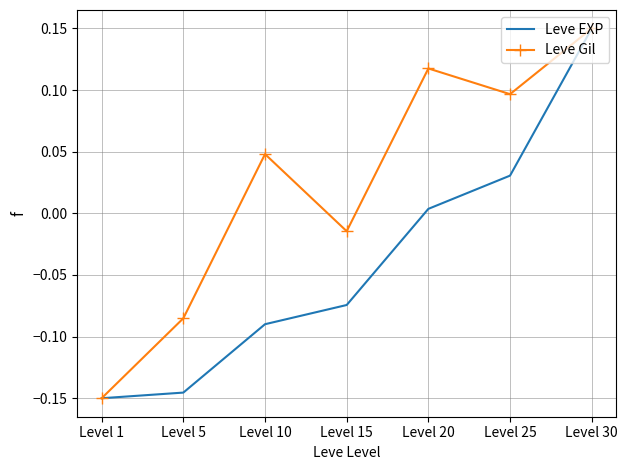

At which label does Leve Gil reach its minimum?

Level 1